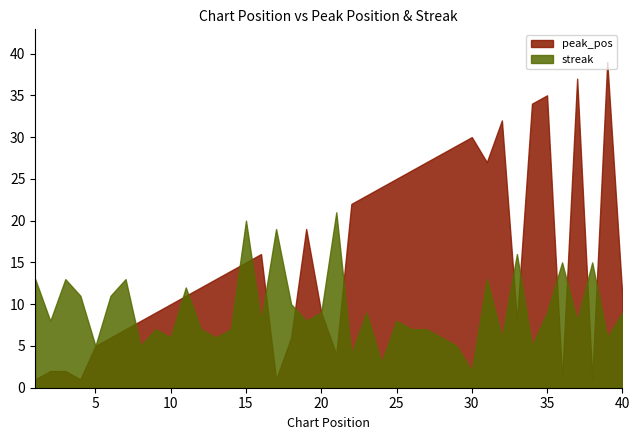

What is the value of the peak_pos point at the 30th from the left?

30